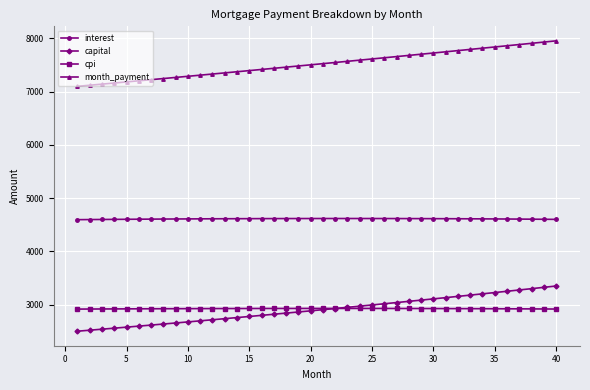

What is the minimum value for capital?

2502.8